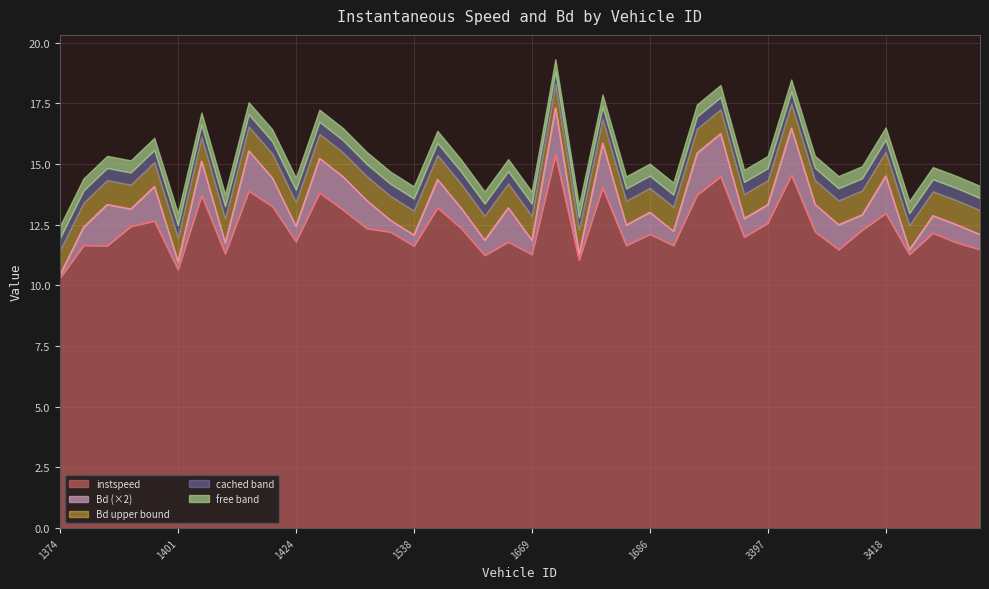

Where is the data nearest to the value 12?

1704